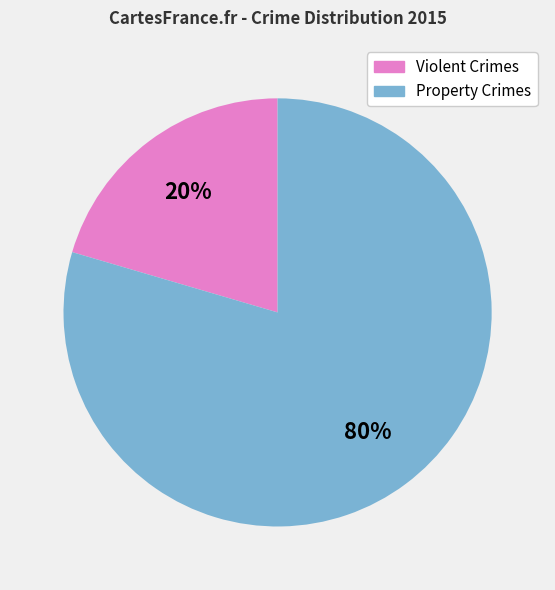

Is there a majority slice in this chart?

Yes